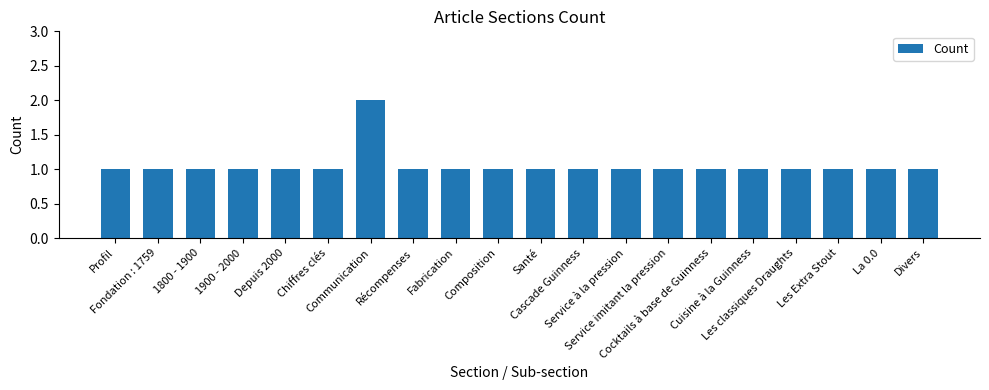

What is the smallest value displayed?

1